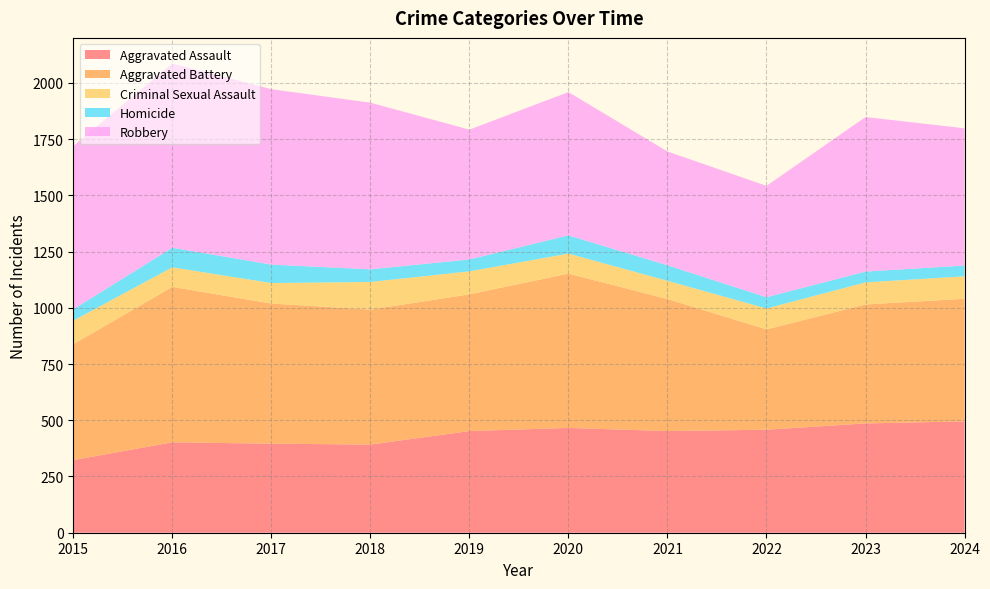

Reading left to right, extract all data points from this chart.

Aggravated Assault: 323	402	396	392	452	466	452	458	486	495
Aggravated Battery: 515	691	623	600	608	686	587	446	529	545
Criminal Sexual Assault: 105	87	91	123	102	89	81	93	98	100
Homicide: 50	87	82	56	53	81	69	50	48	48
Robbery: 726	819	780	741	577	637	506	495	687	610